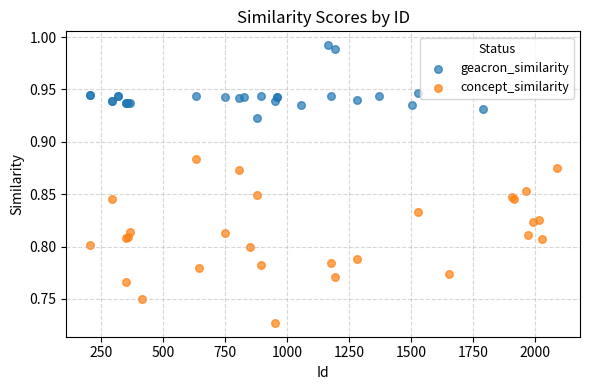

Which series reaches the minimum Y coordinate?

concept_similarity